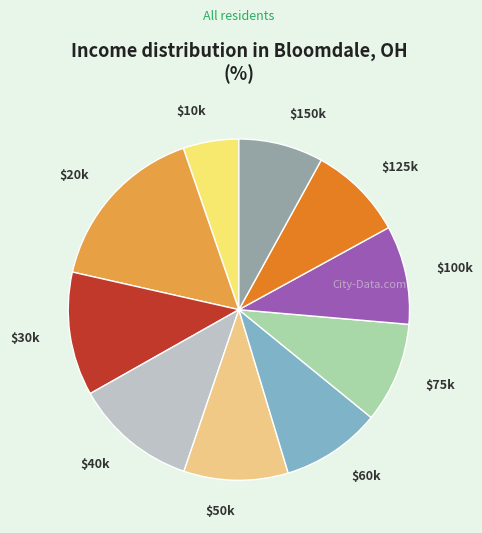

Does $50k account for over 50% of the chart?

No